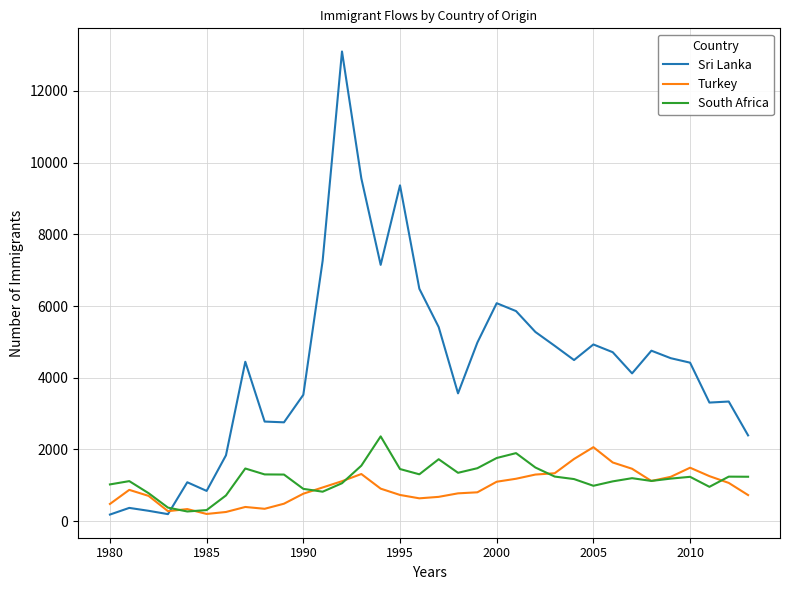

What is the difference between the maximum and second lowest values in the South Africa series?

2056